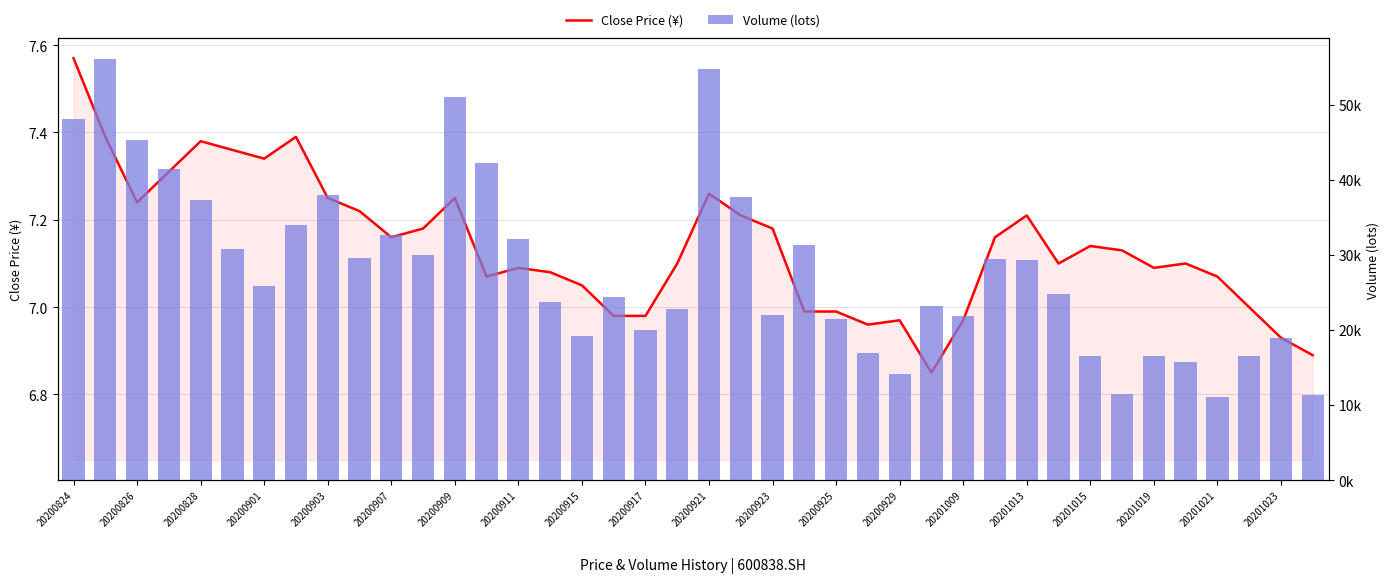

Is it true that Close Price (¥) equals 7.0 at 20200925?

True